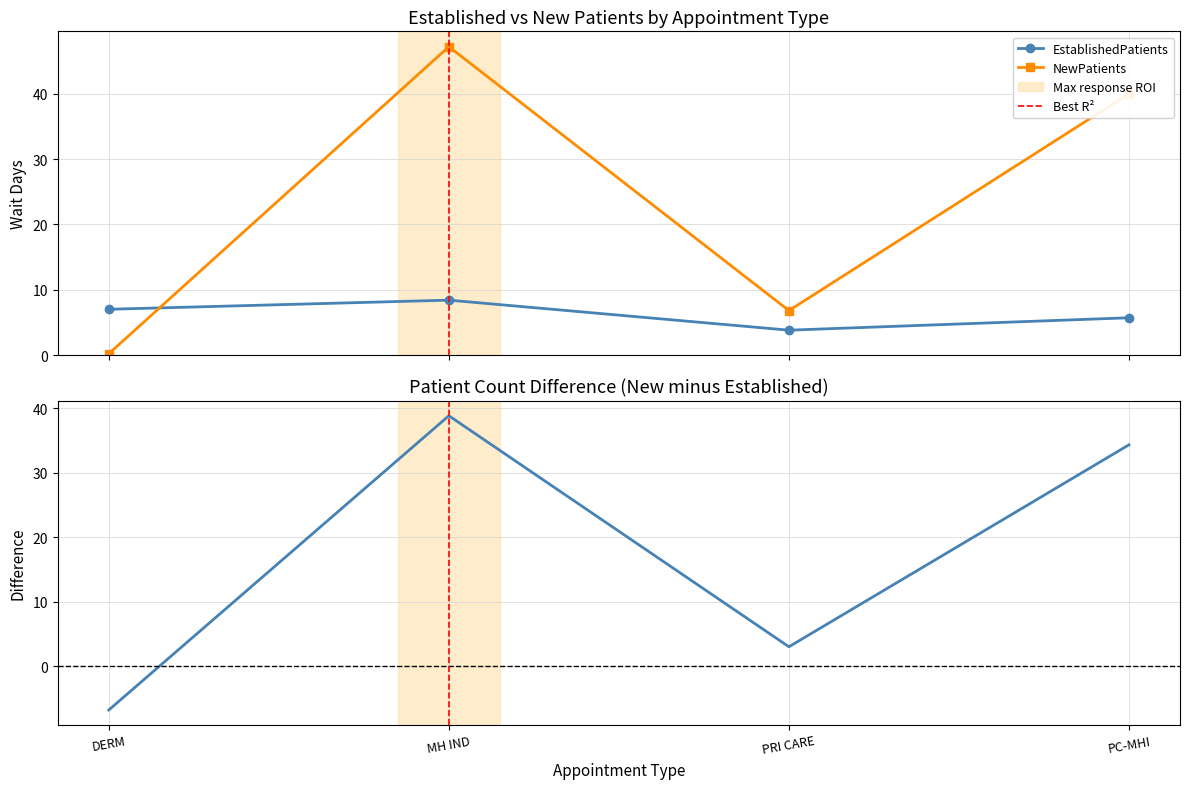

How many intersections are there between NewPatients and EstablishedPatients?

1